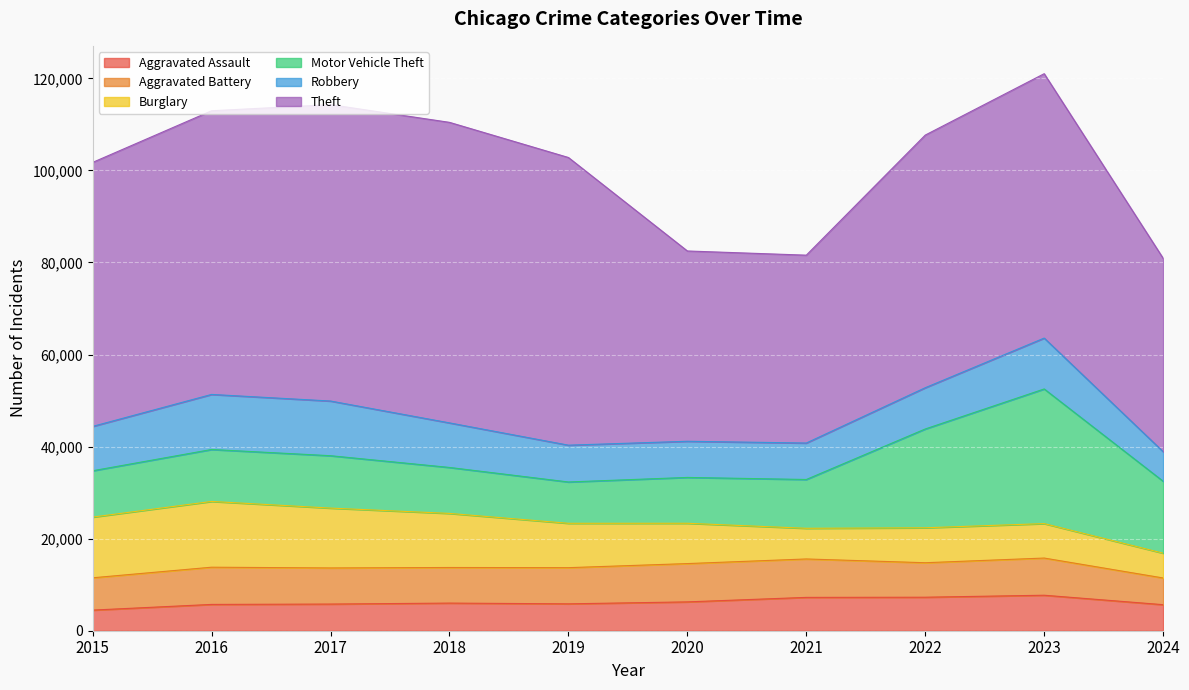

Which has a higher value, 2019 or 2021?

2021